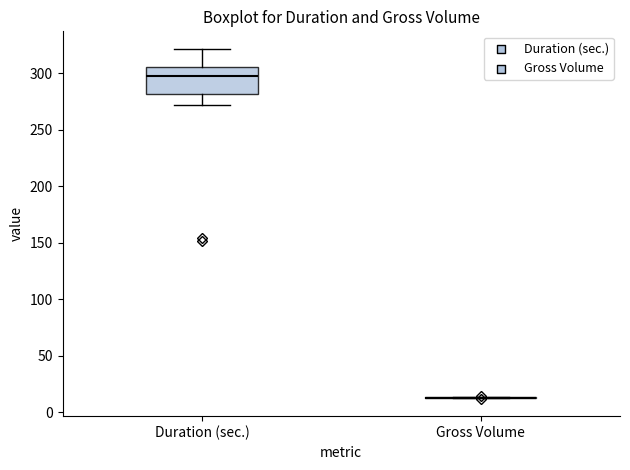

Comparing the boxes themselves (not the whiskers), which one is the tallest?

Duration (sec.)